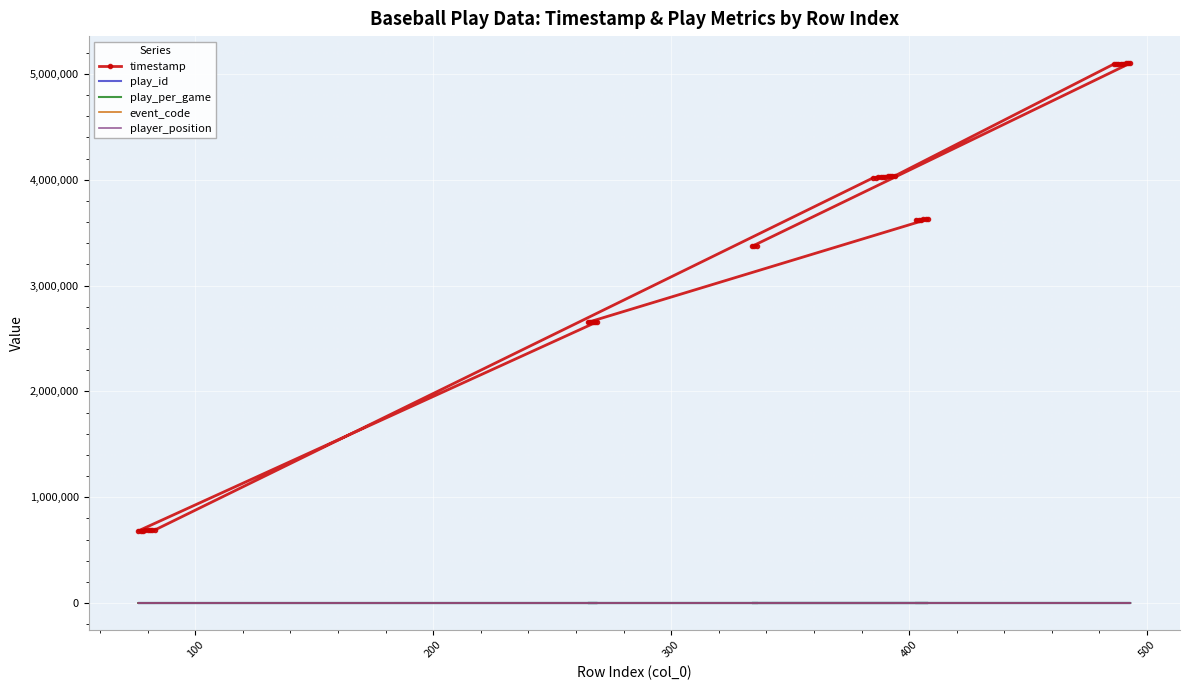

Which series ends up on top after the final intersection of event_code and player_position?

event_code